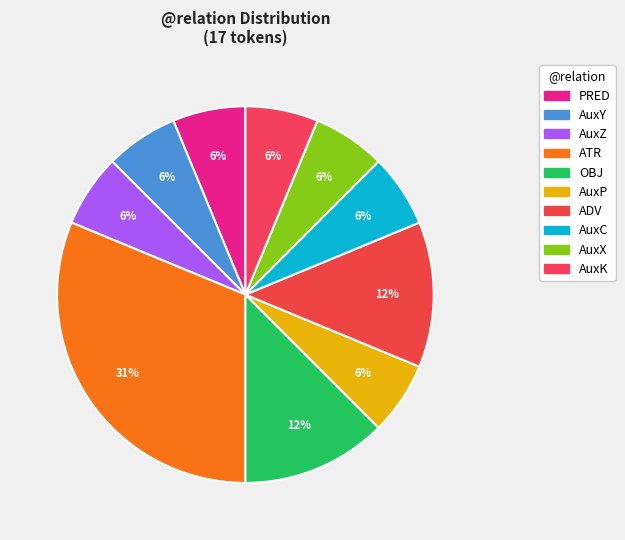

Count the number of slices in the pie.

10